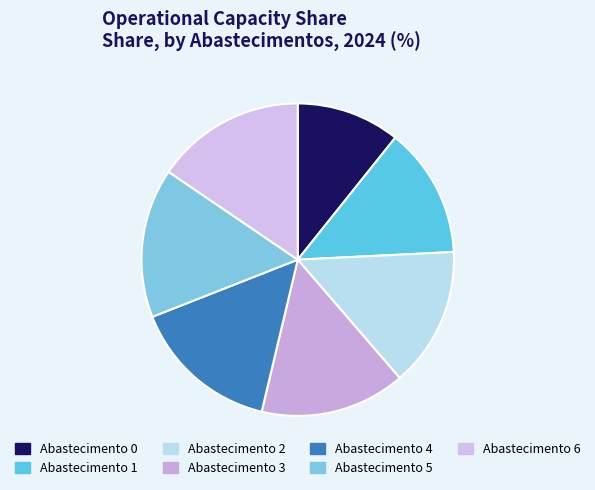

How many segments does this pie chart have?

7